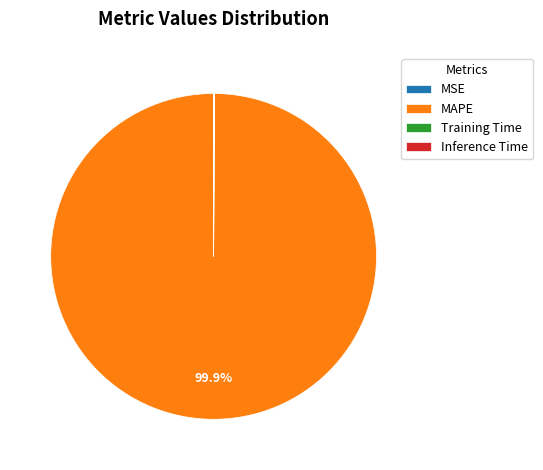

What is the largest slice in the pie chart?

MAPE